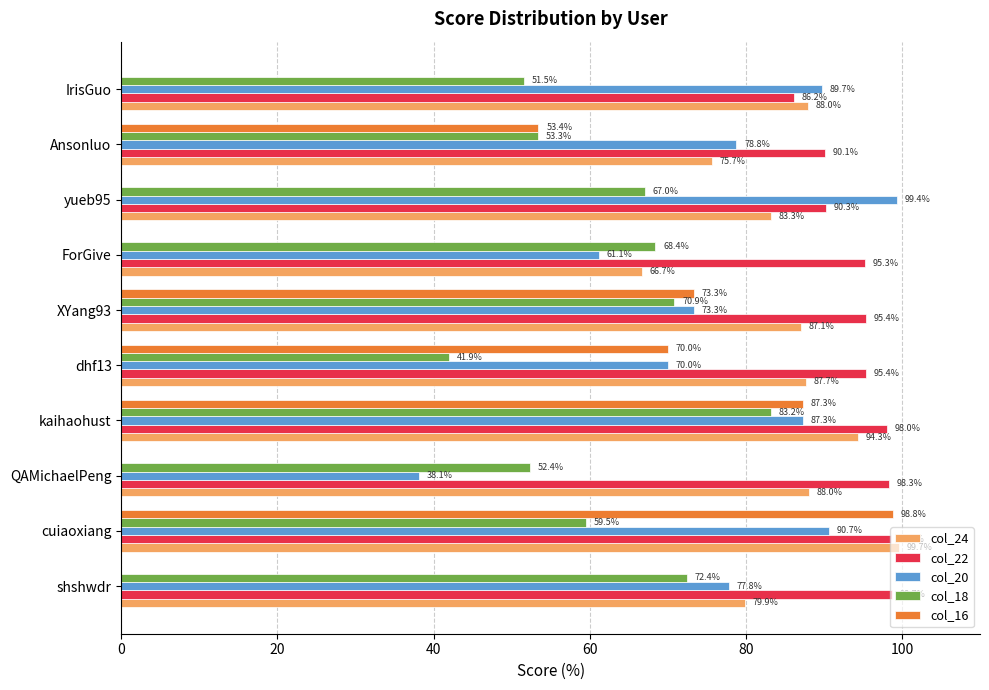

Which series has the largest total across all categories?

col_22